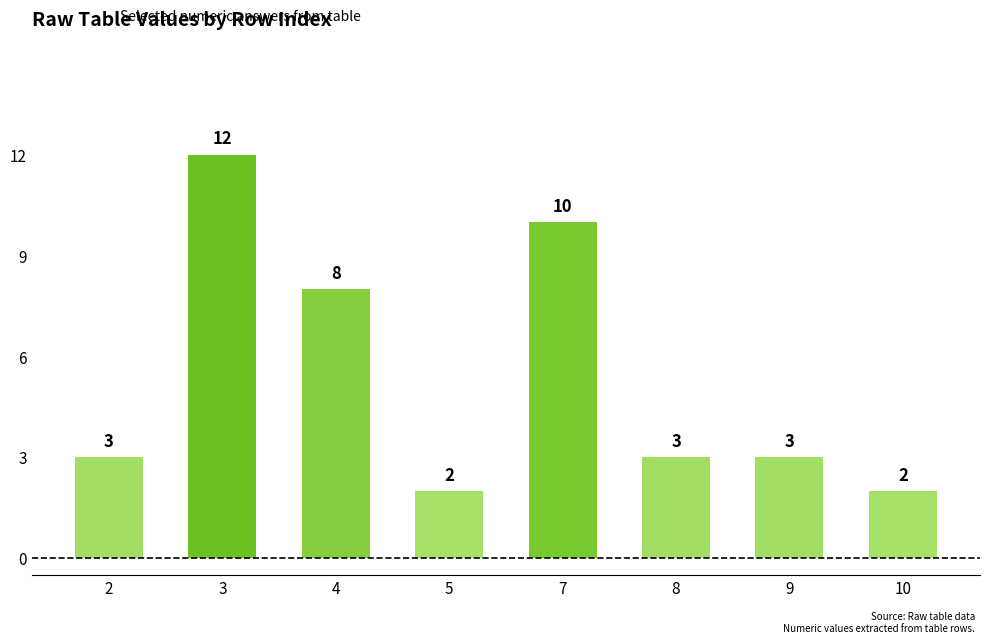

What is the sum of the values at 4 and 7?

18